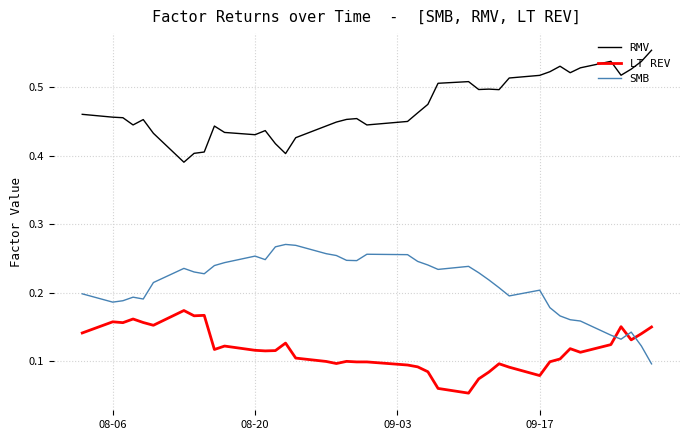

Which series has the largest total across all categories?

RMV